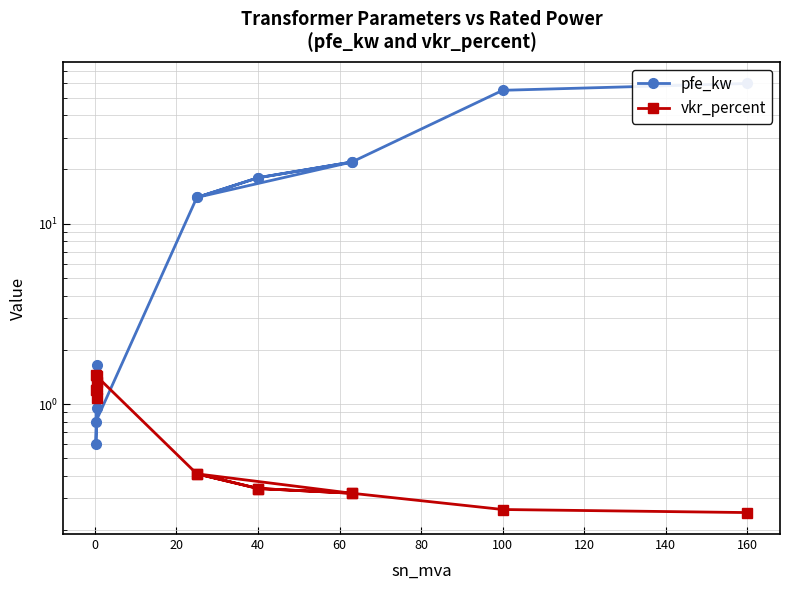

How many intersections are there between vkr_percent and pfe_kw?

4